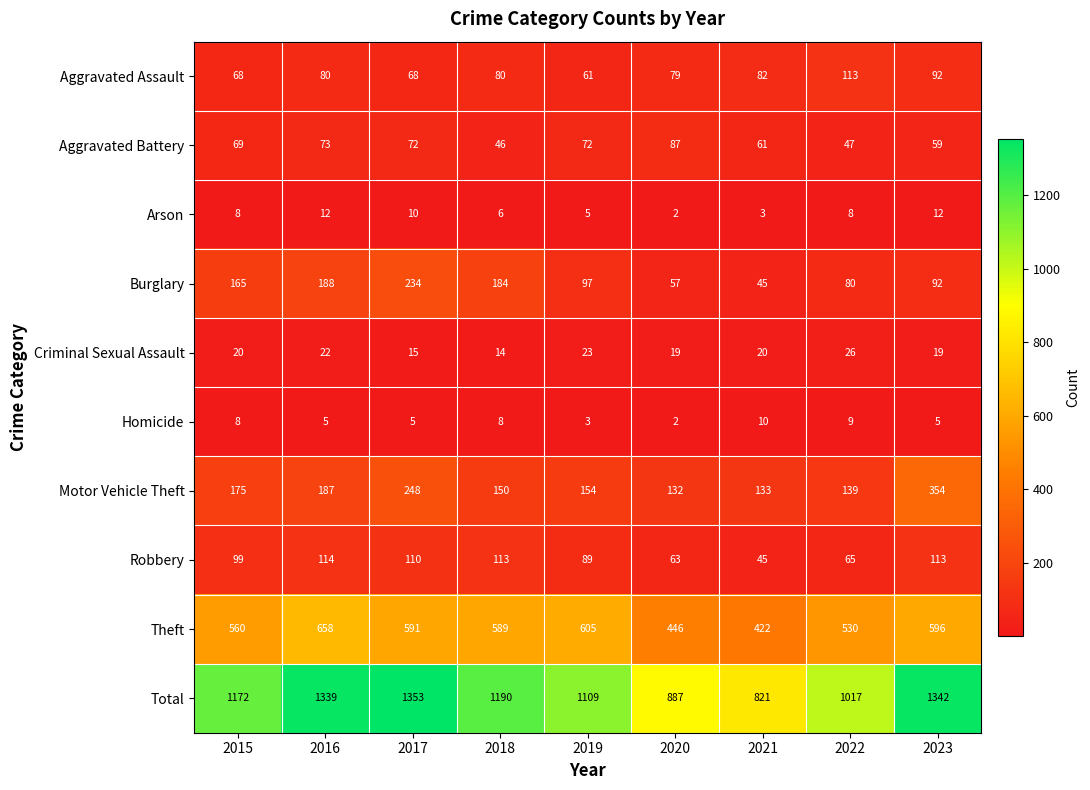

At how many categories does at least one series exceed 1081?

6